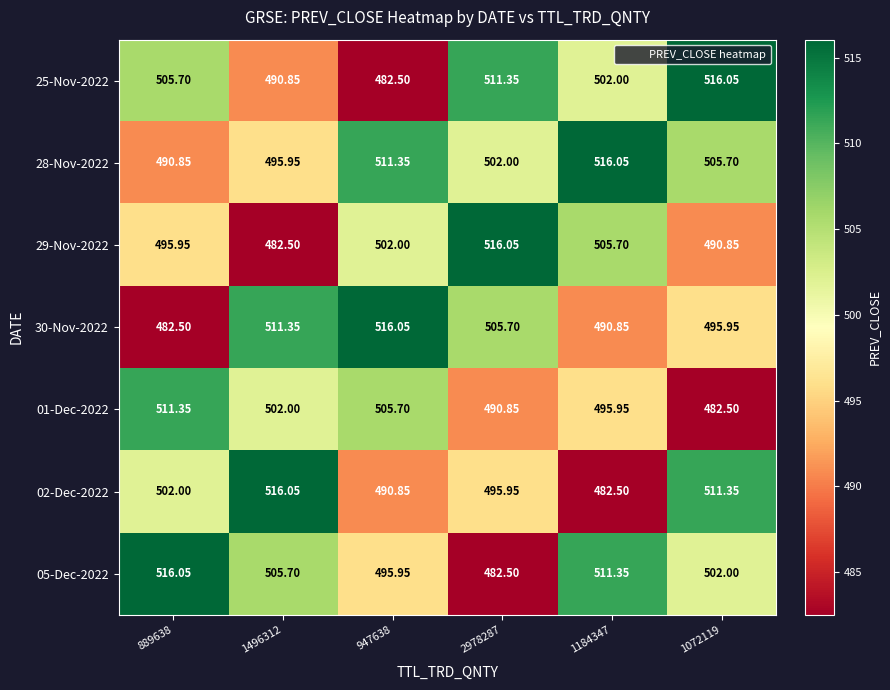

How many values in the 25-Nov-2022 series are below 505?

3